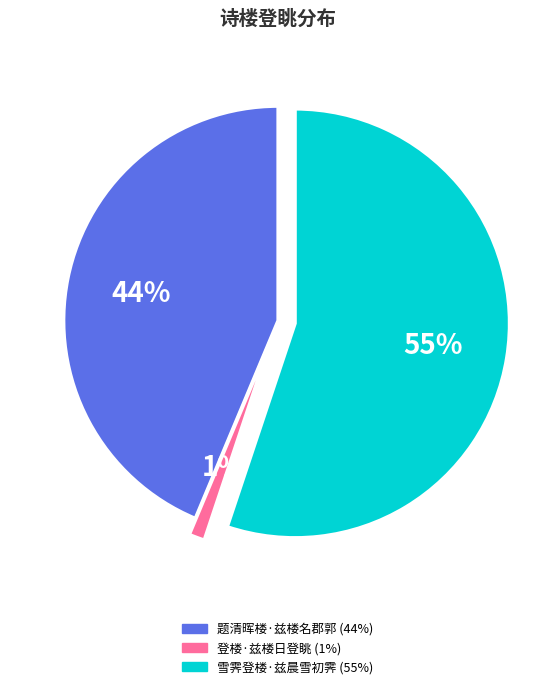

How many segments does this pie chart have?

3